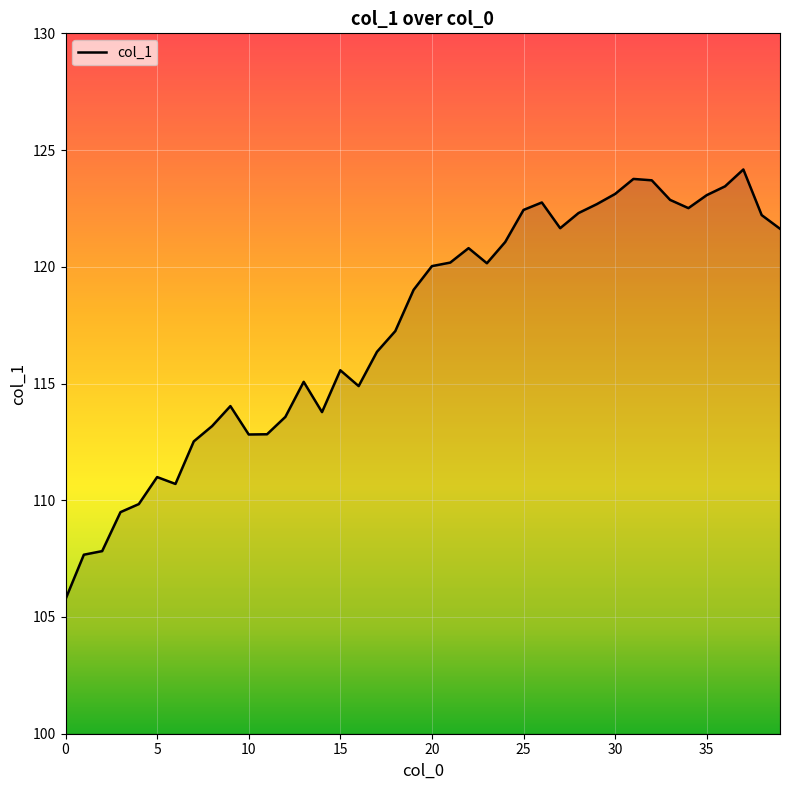

What is the smallest value displayed?

105.8